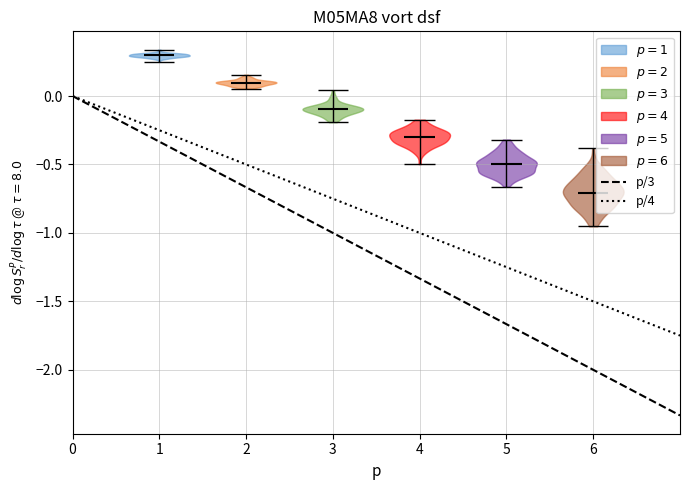

Reading left to right, read every violin against the y-axis: where its median line is, and the lowest and highest points it reaches. The values are not printed on the chart, so give them approximately, as read against the axis.

1: median line 0.30, lowest point 0.25, highest point 0.35
2: median line 0.10, lowest point 0.05, highest point 0.15
3: median line -0.10, lowest point -0.20, highest point 0.05
4: median line -0.30, lowest point -0.50, highest point -0.15
5: median line -0.50, lowest point -0.65, highest point -0.30
6: median line -0.70, lowest point -0.95, highest point -0.40